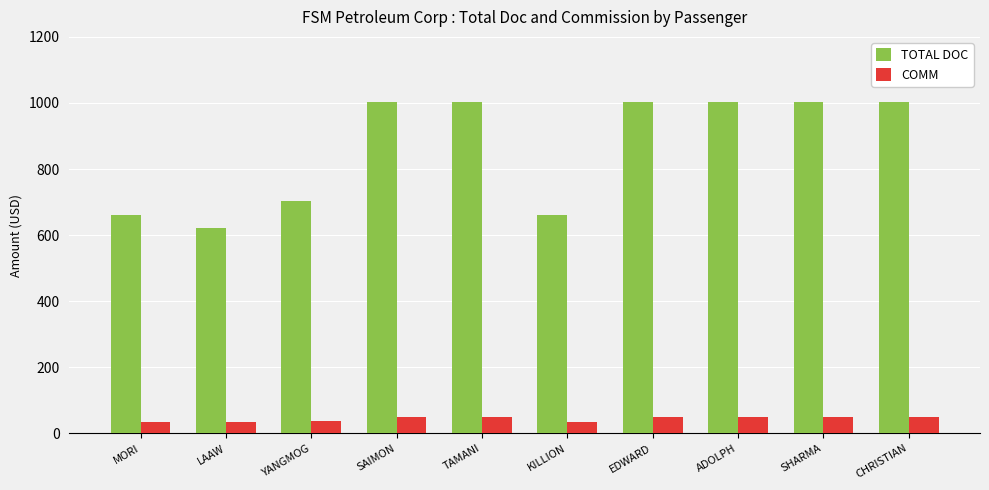

Where does the COMM series first go above 50?

SAIMON